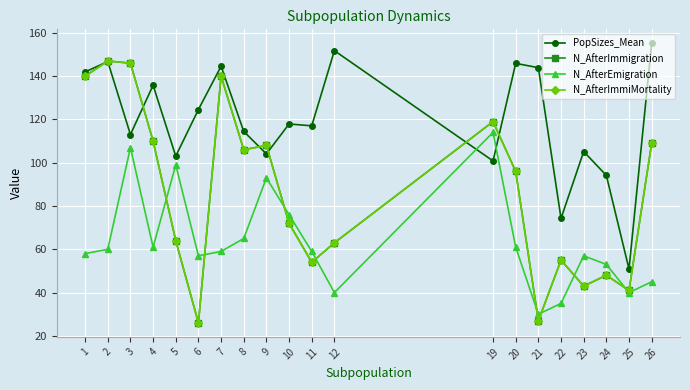

Does the chart have visible grid lines?

Yes